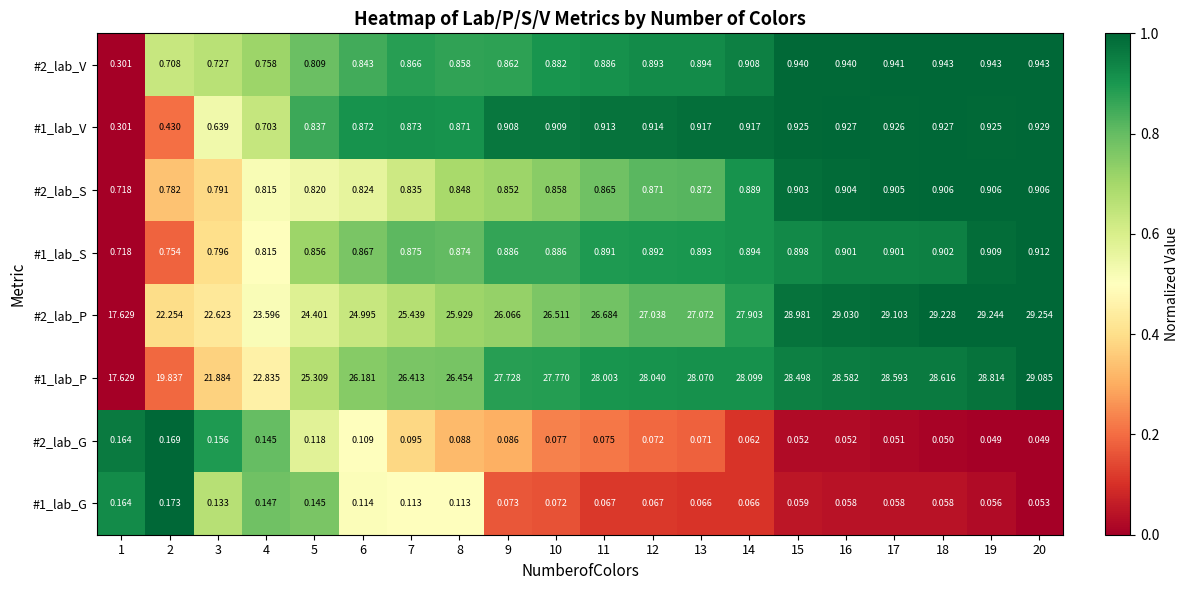

Is the value of #2_lab_V at 14 greater than the value of #2_lab_S at 17?

Yes